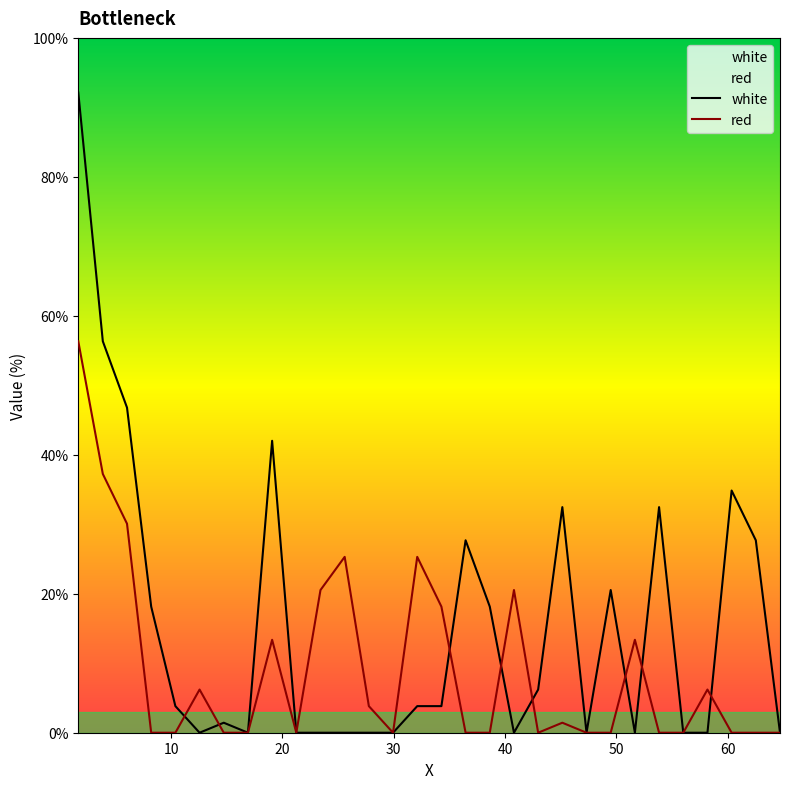

What is the sum of all red values?

277.9